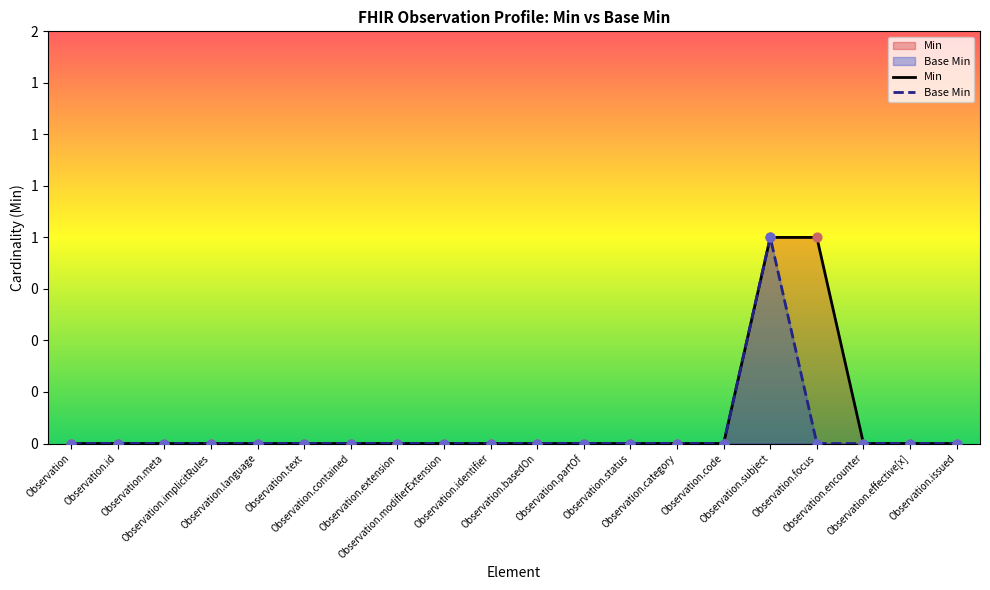

At how many categories does at least one series exceed 0?

2